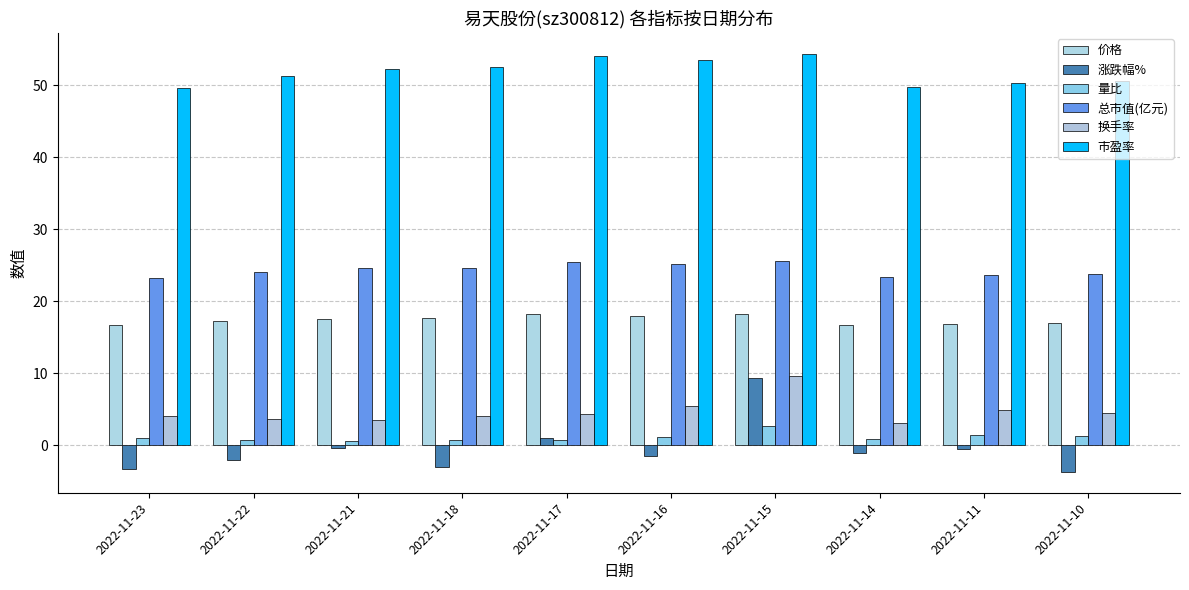

Which has a higher value, 2022-11-21 or 2022-11-14?

2022-11-21